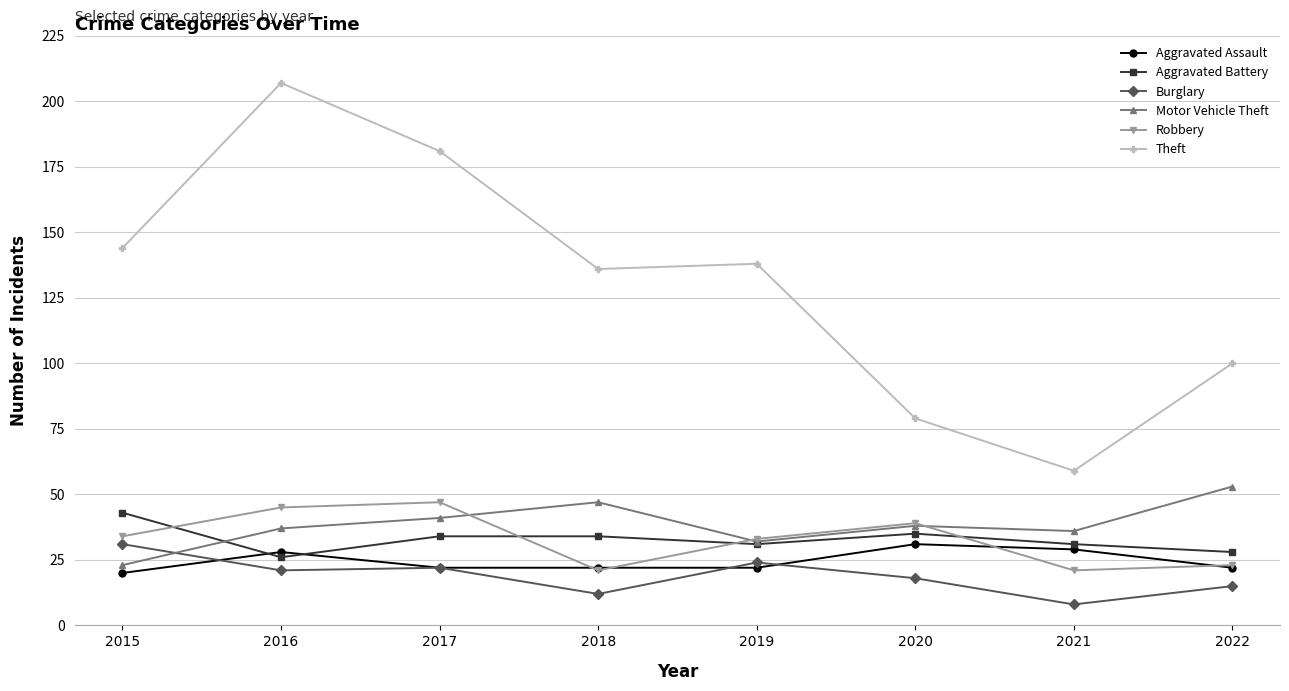

What are all the series names shown in the legend?

Aggravated Assault, Aggravated Battery, Burglary, Motor Vehicle Theft, Robbery, Theft